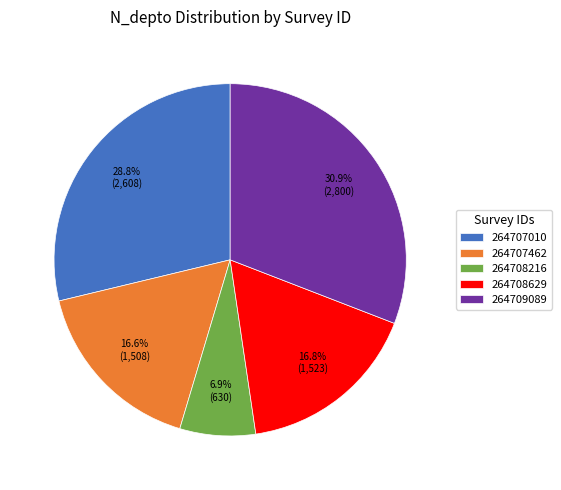

Does 264708629 account for over 50% of the chart?

No